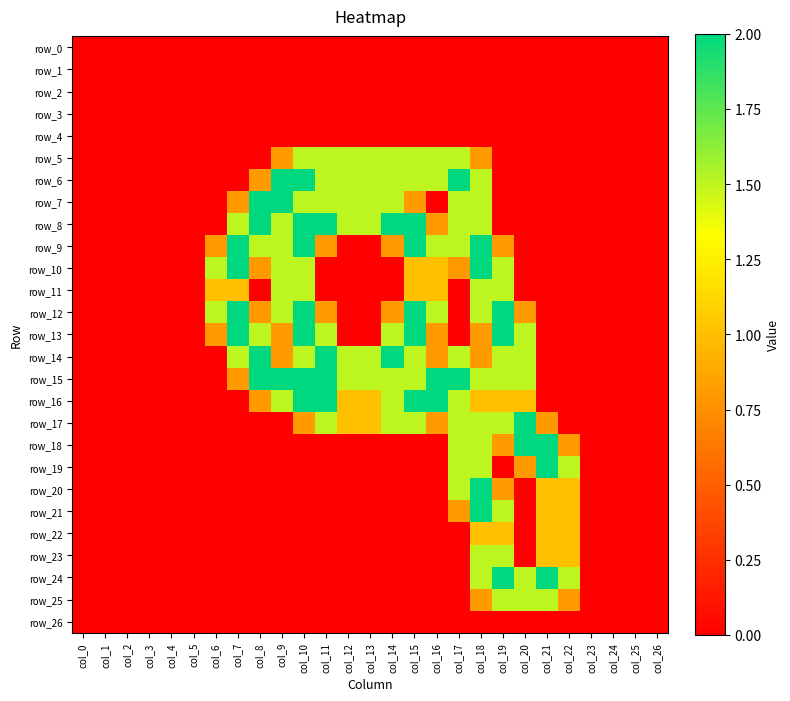

At how many categories does at least one series exceed 0?

17